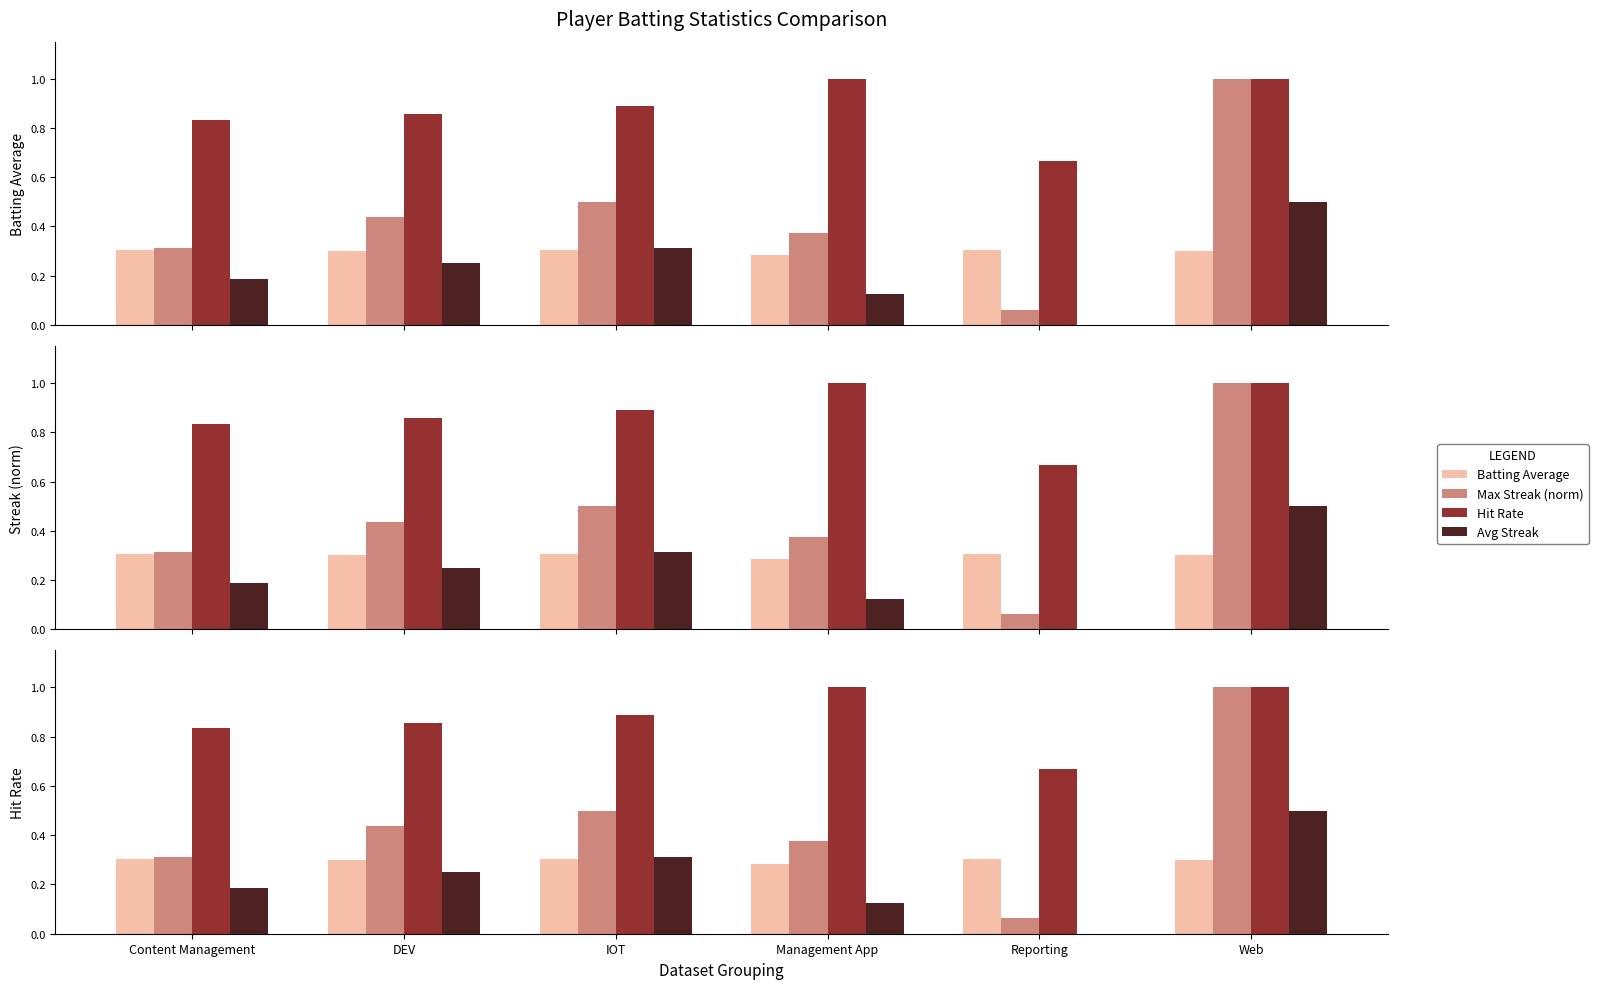

Rank the categories by Max Streak (norm) value from highest to lowest.

Web, IOT, DEV, Management App, Content Management, Reporting